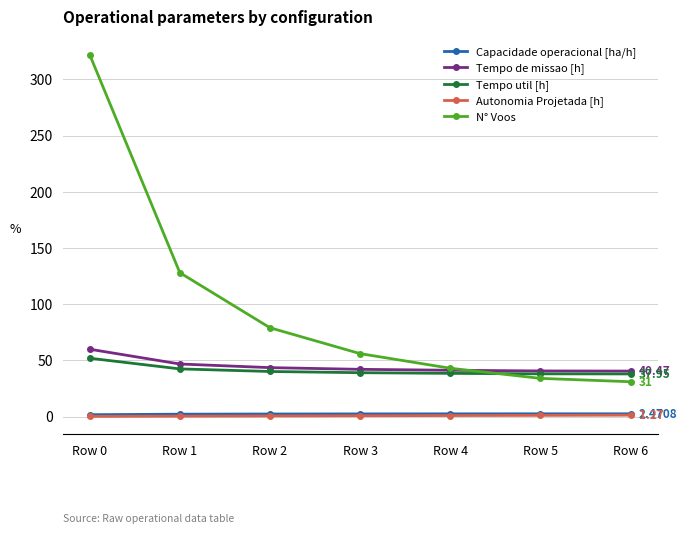

How many lines are shown in the chart?

5